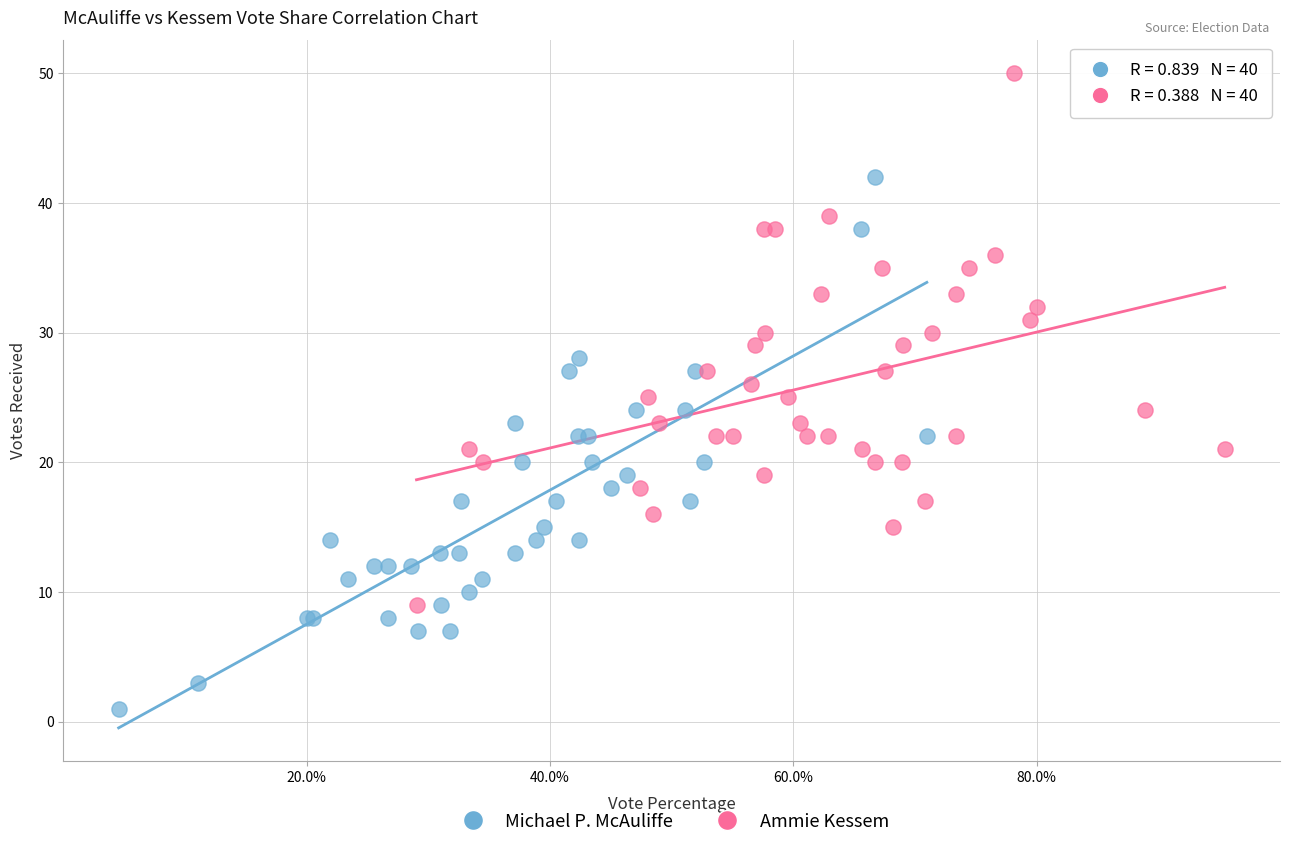

Which series reaches the minimum Y coordinate?

Michael P. McAuliffe